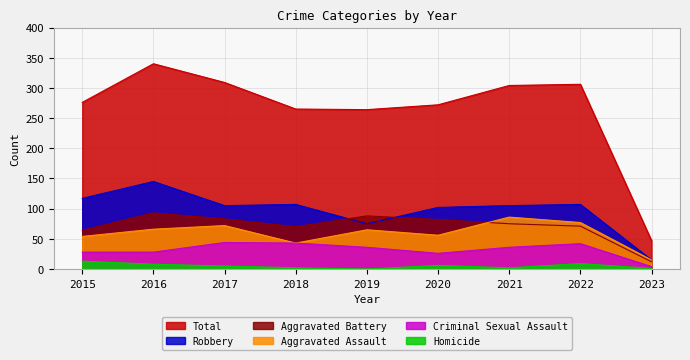

What is the value of the Robbery point at the 2nd from the left?

145